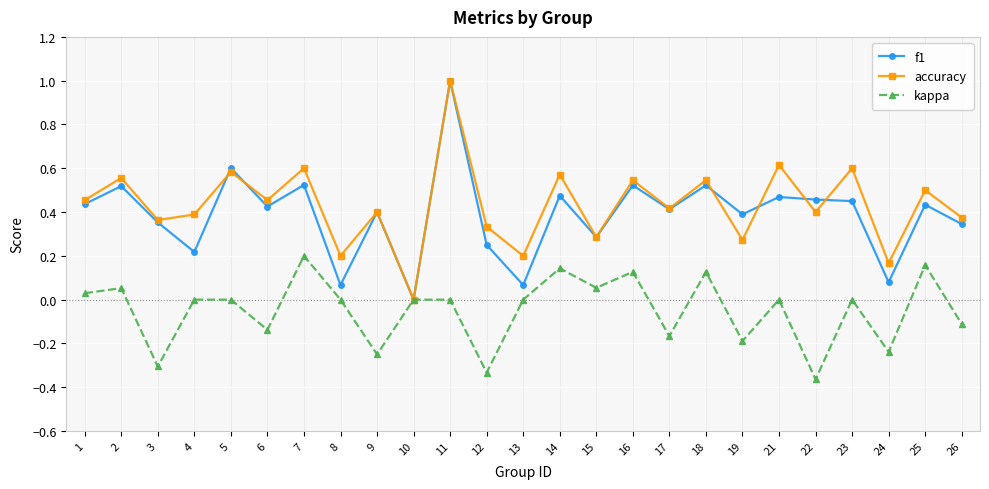

What is the difference between the maximum and minimum values in the f1 series?

1.0